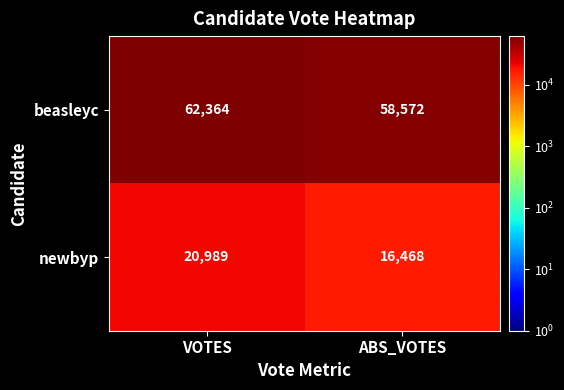

The newbyp series shows 20989 at VOTES. True or false?

True